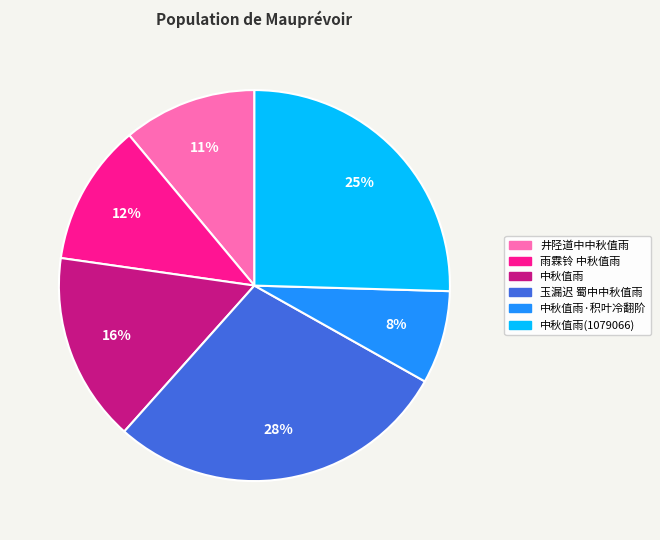

Count the number of slices in the pie.

6